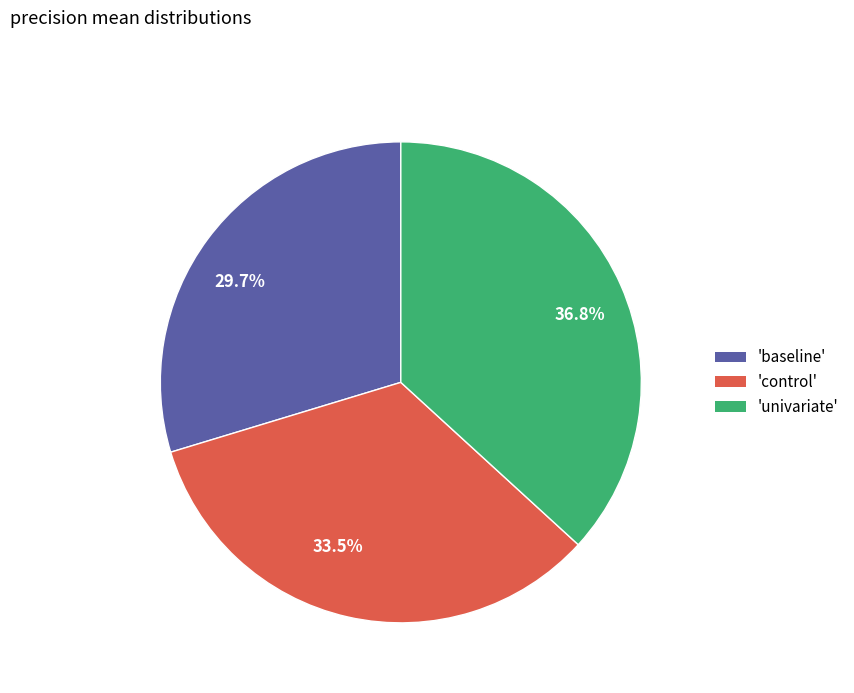

How much of the chart is everything except 36.8%?

63.2%